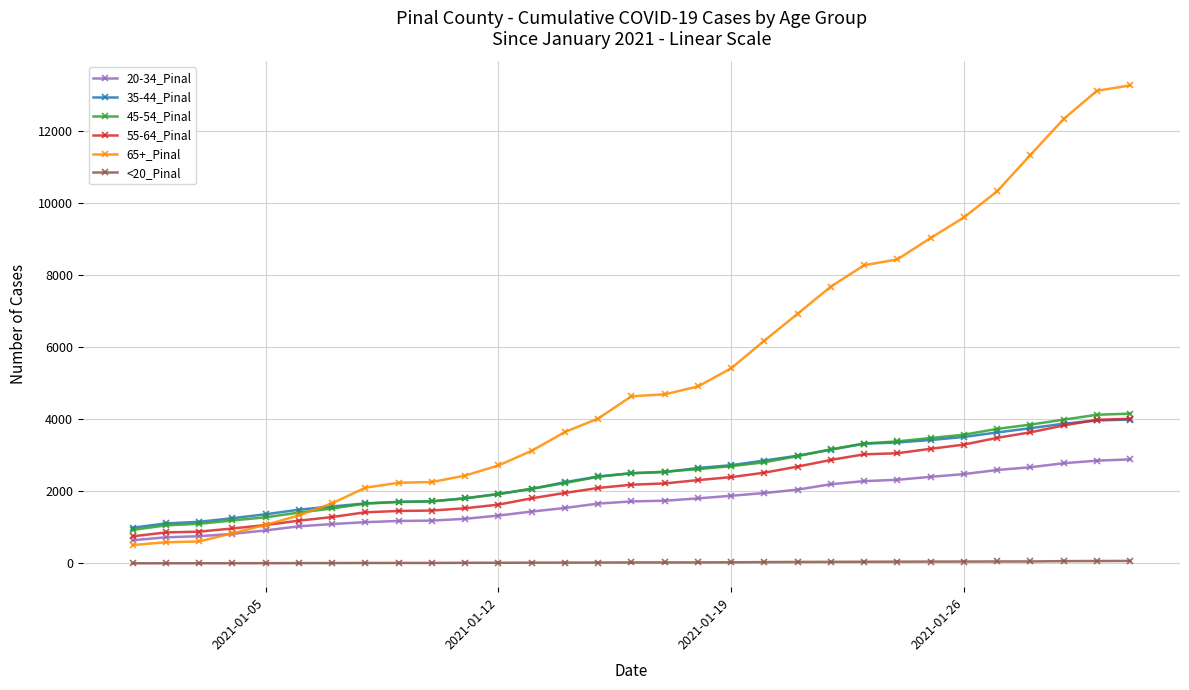

How many lines are shown in the chart?

6